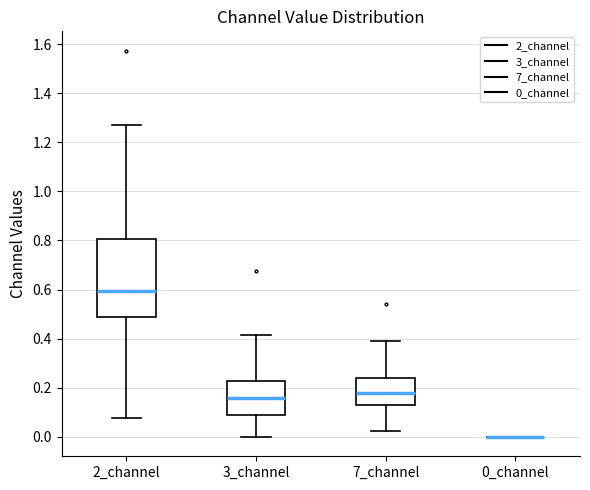

Reading left to right, read every box against the y-axis: the position of its median line, the range the box covers, and the ends of its whiskers. The values are not printed on the chart, so give them approximately, as read against the axis.

2_channel: median 0.60, box 0.48 to 0.80, whiskers 0.08 to 1.28
3_channel: median 0.16, box 0.10 to 0.22, whiskers 0.00 to 0.42
7_channel: median 0.18, box 0.12 to 0.24, whiskers 0.02 to 0.40
0_channel: box collapsed to a line at 0.00, whiskers 0.00 to 0.00